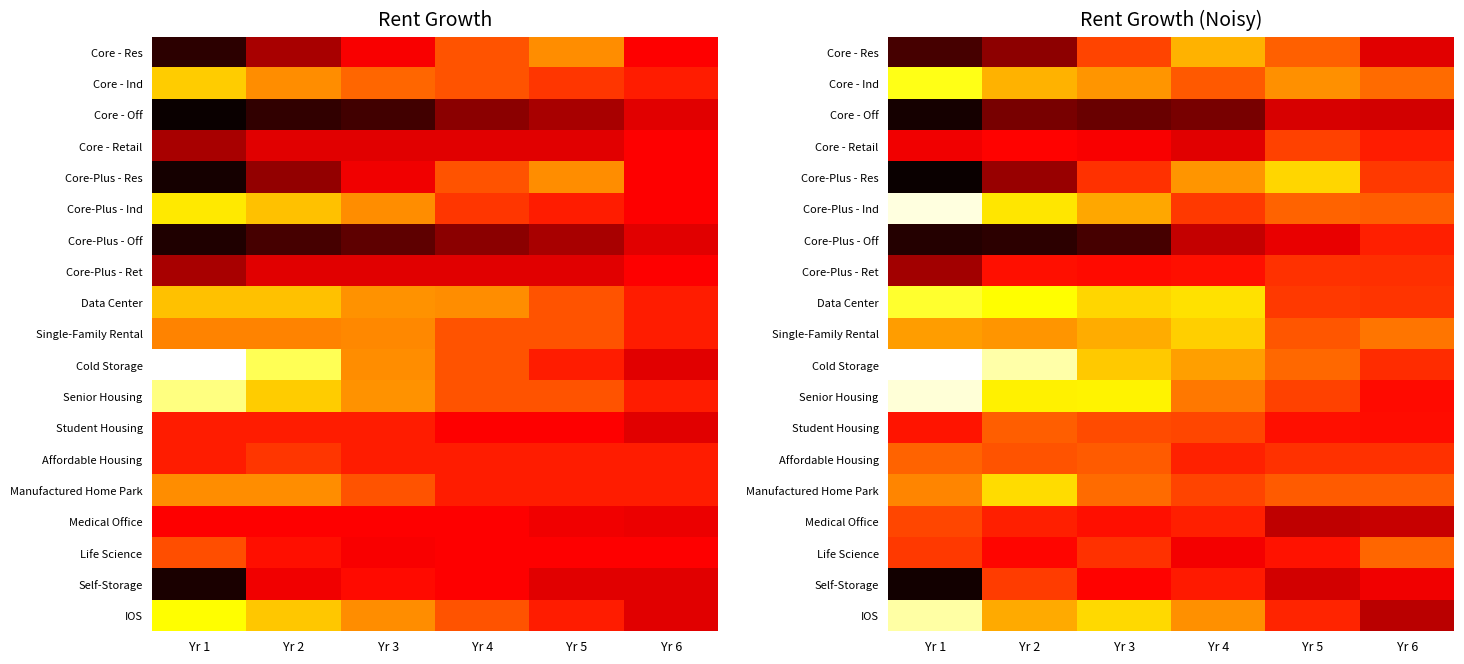

Which label corresponds to the smallest value in the chart?

Yr 1